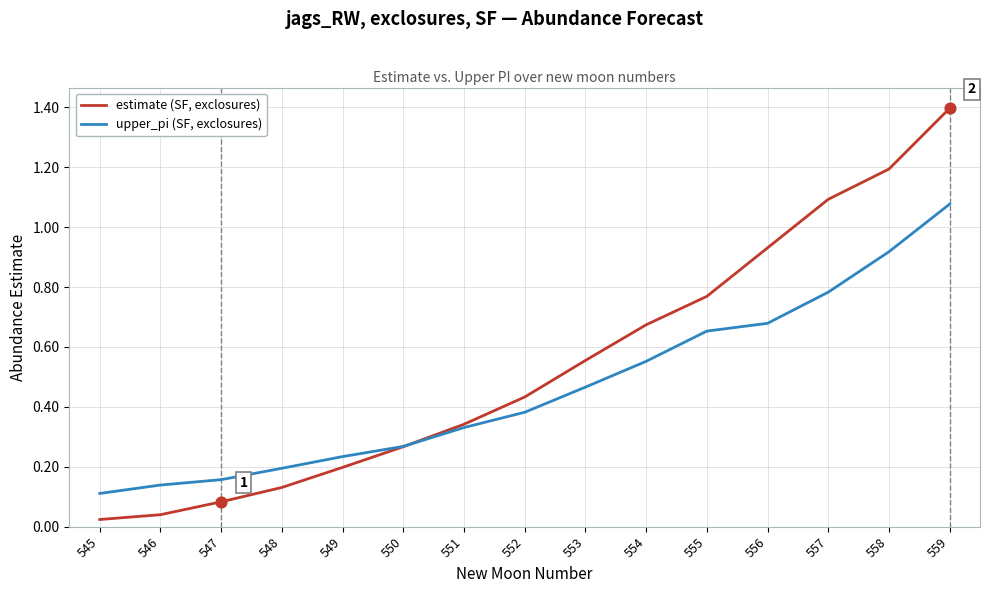

At which category is the sum across all series the highest?

559